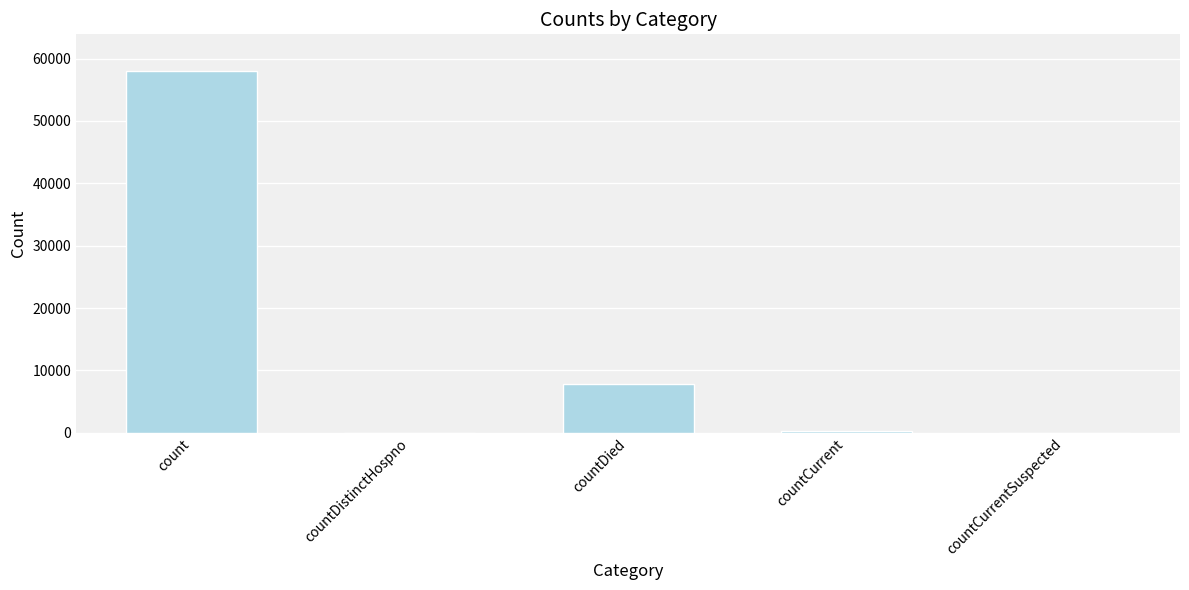

At which category does the chart reach its peak across all series?

count